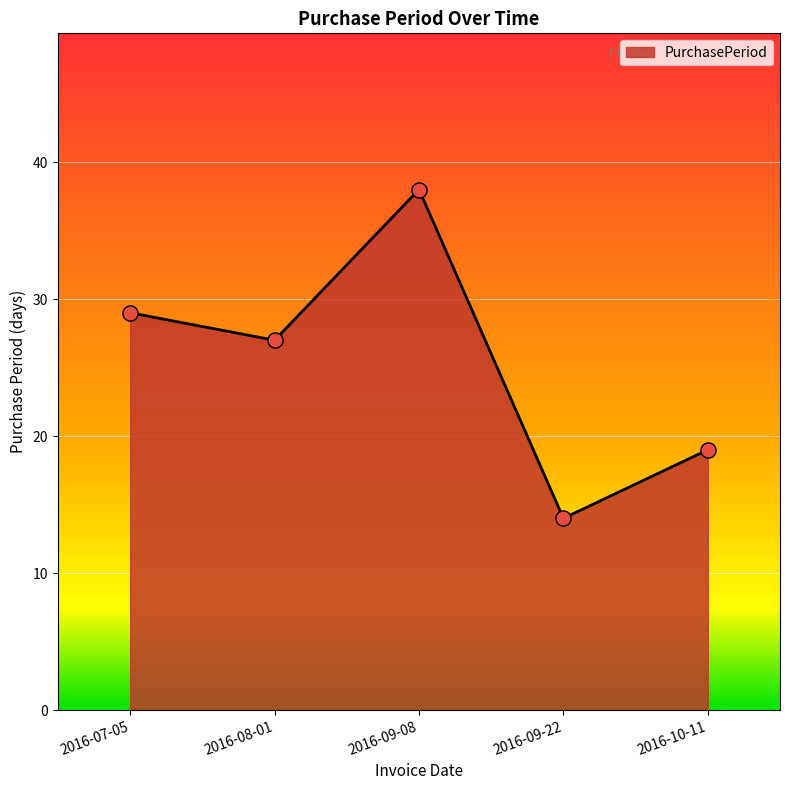

What is the change in value from 2016-07-05 to 2016-08-01?

-2